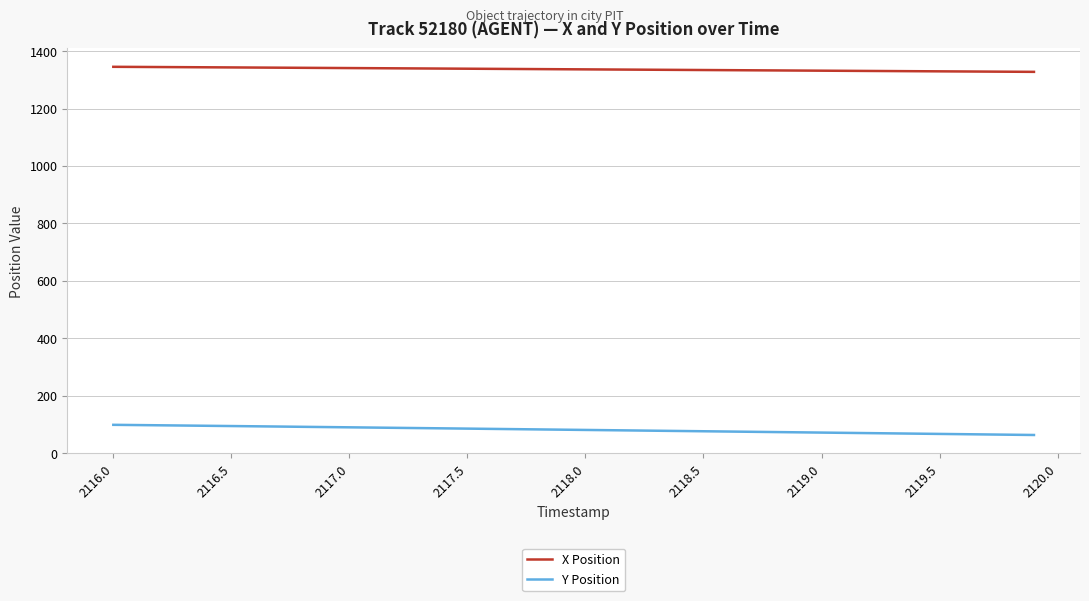

Which series has the widest spread of values?

Y Position